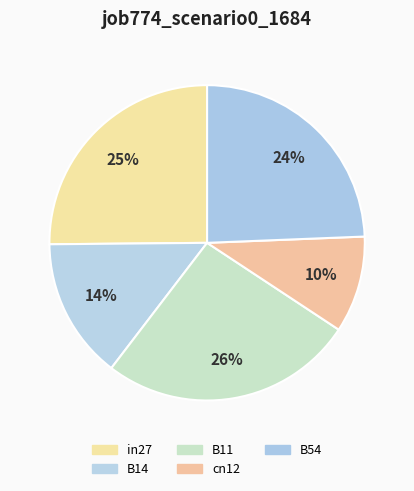

To the nearest percent, what is the difference between the in27 and B14 slice percentages?

11%